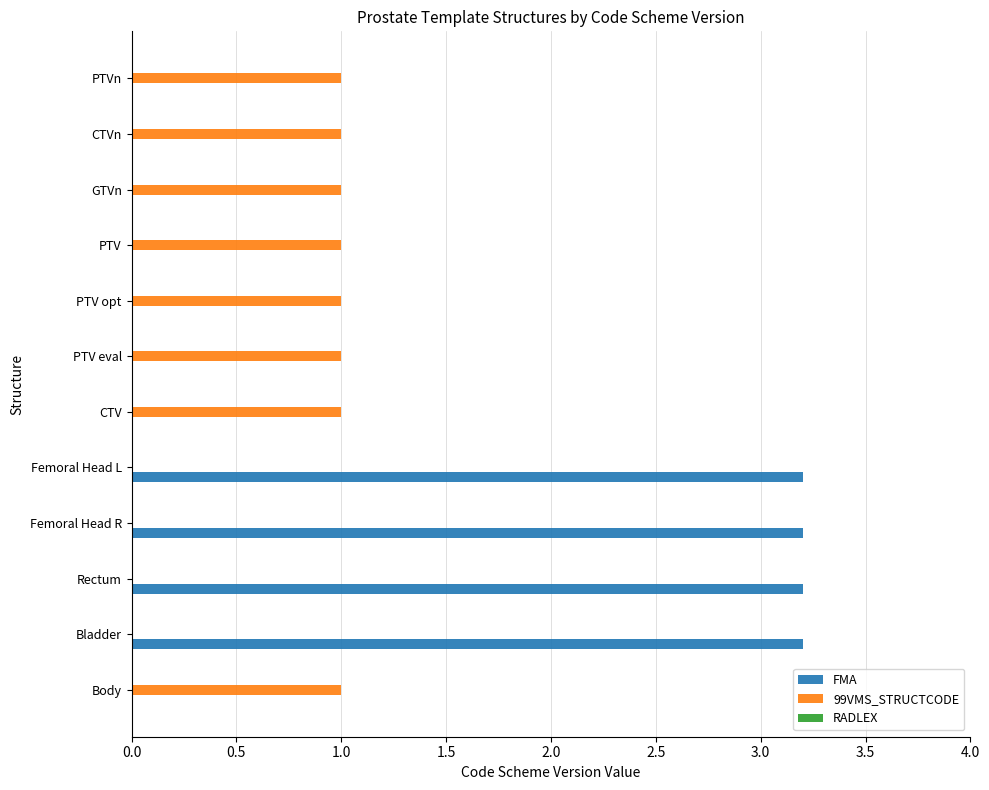

What is the average value of the 99VMS_STRUCTCODE series?

0.7